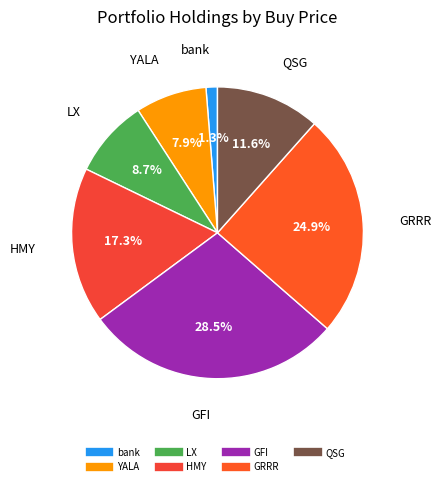

How many slices are in this pie chart?

7